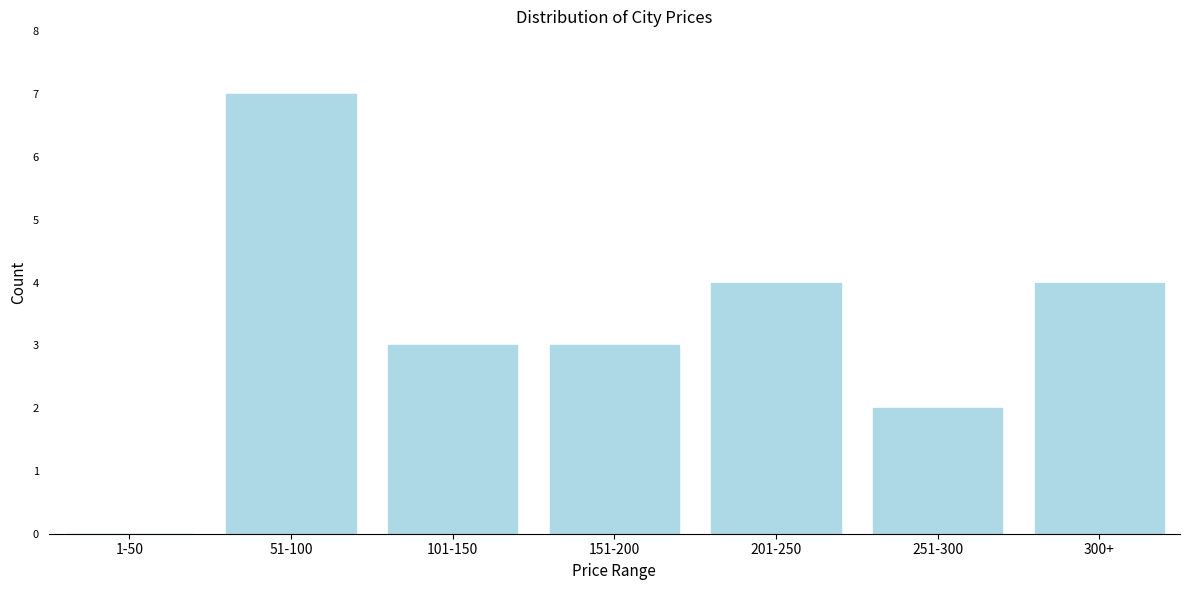

Reading left to right, list all the values displayed in this chart.

1-50=0	51-100=7	101-150=3	151-200=3	201-250=4	251-300=2	300+=4